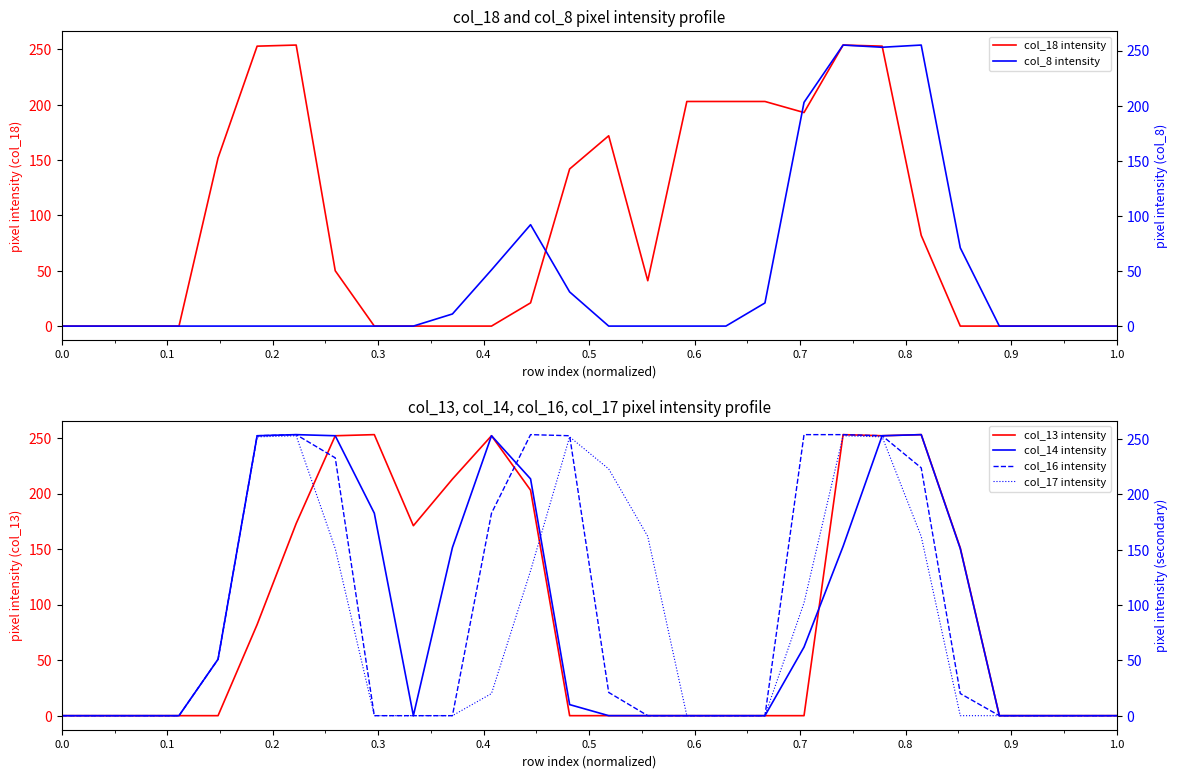

How many interior local valleys does the col_14 intensity series have?

1